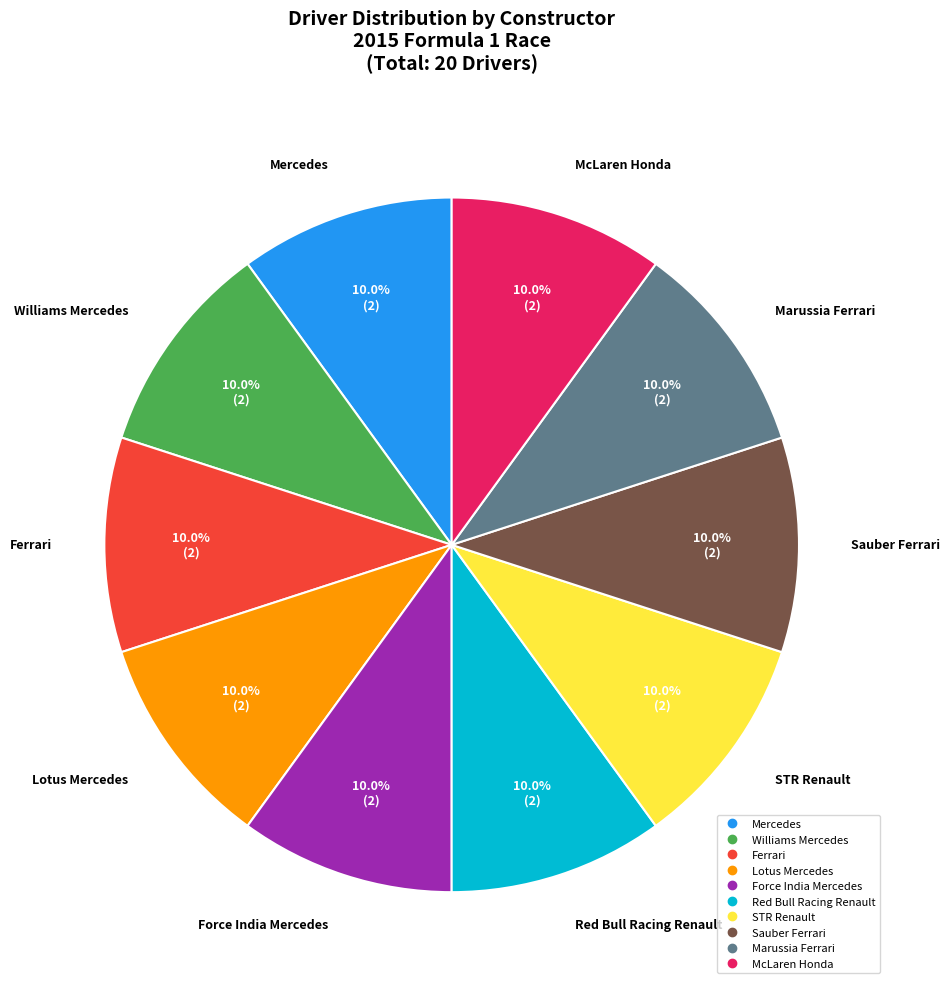

Does any single category account for the majority?

No